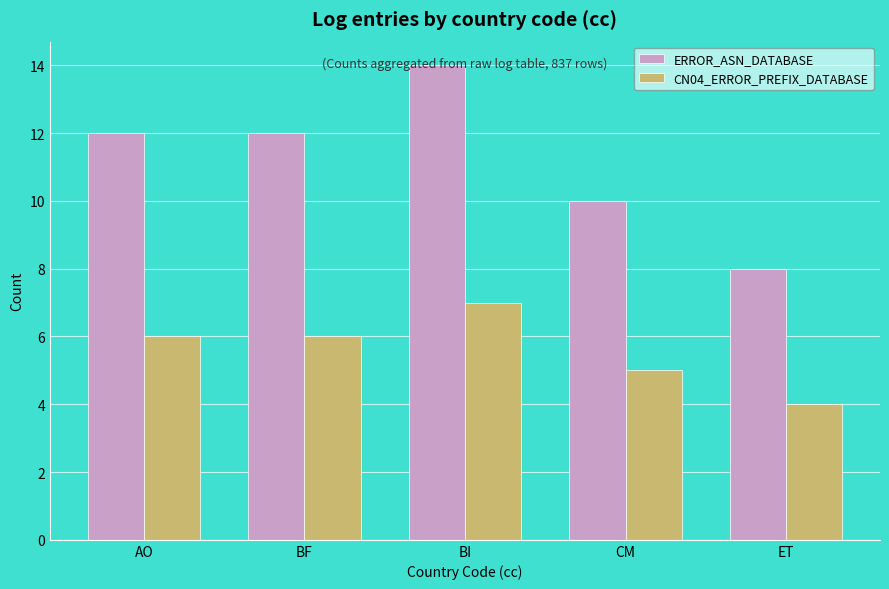

What are all the series names shown in the legend?

ERROR_ASN_DATABASE, CN04_ERROR_PREFIX_DATABASE